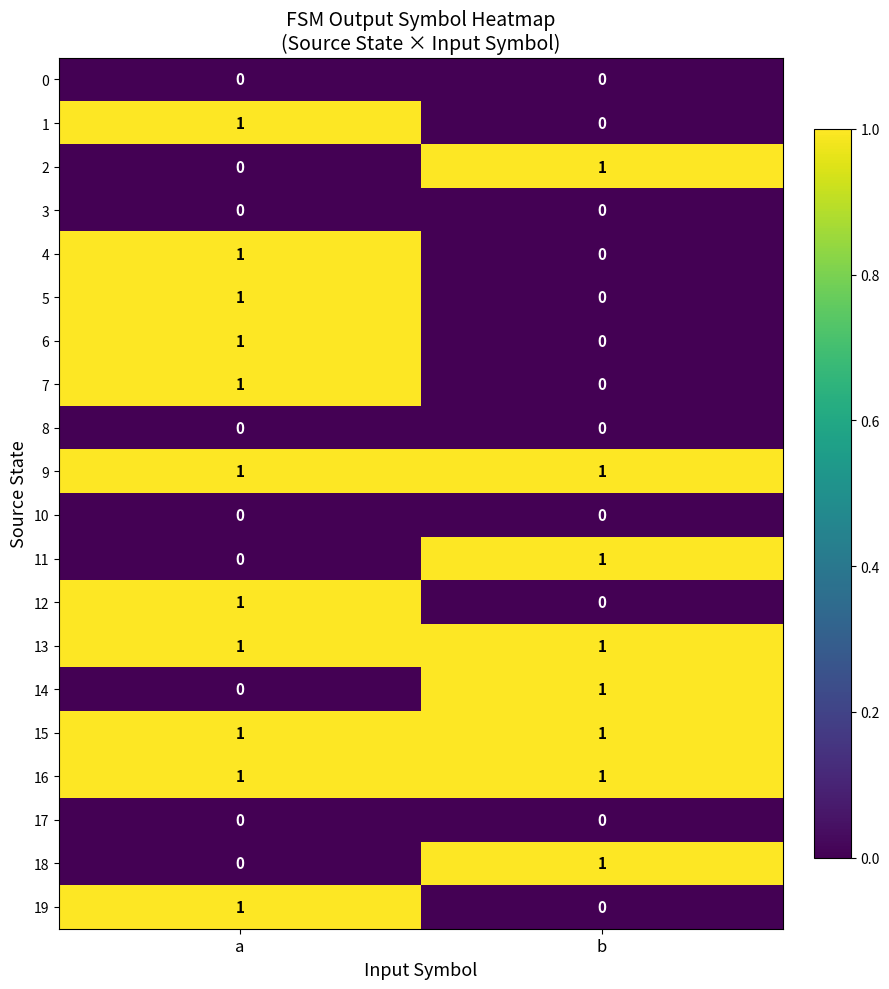

At which label does 5 reach its minimum?

b